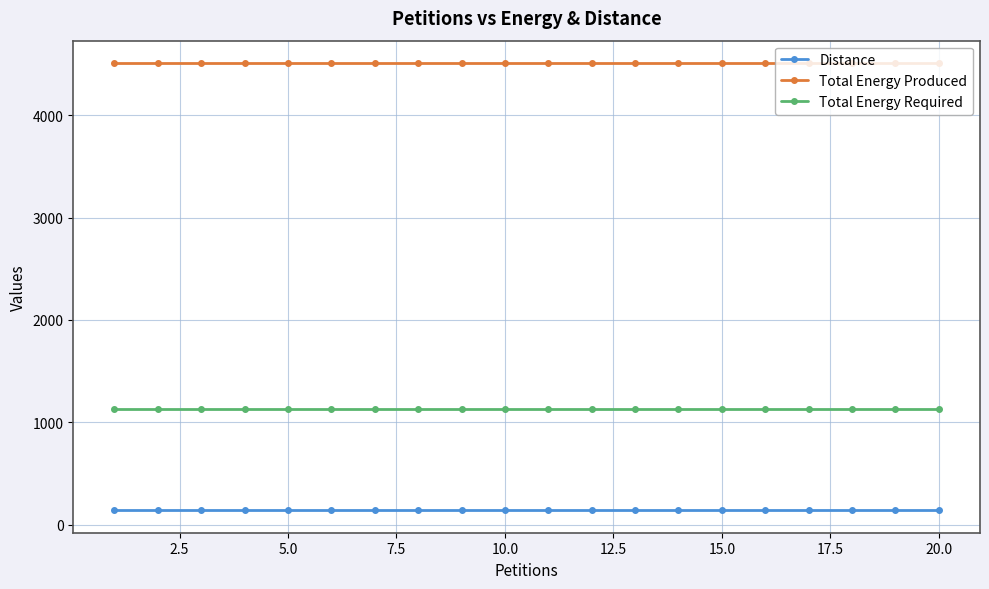

What are all the series names shown in the legend?

Distance, Total Energy Produced, Total Energy Required